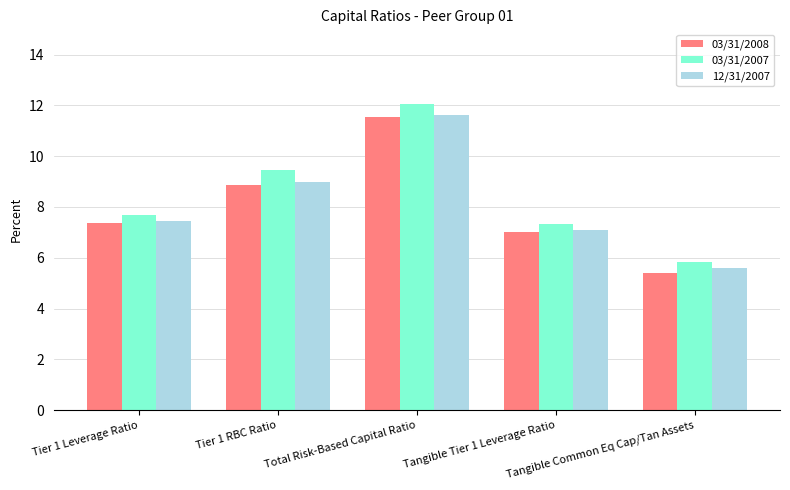

What is the label of the 2nd bar from the left?

Tier 1 RBC Ratio